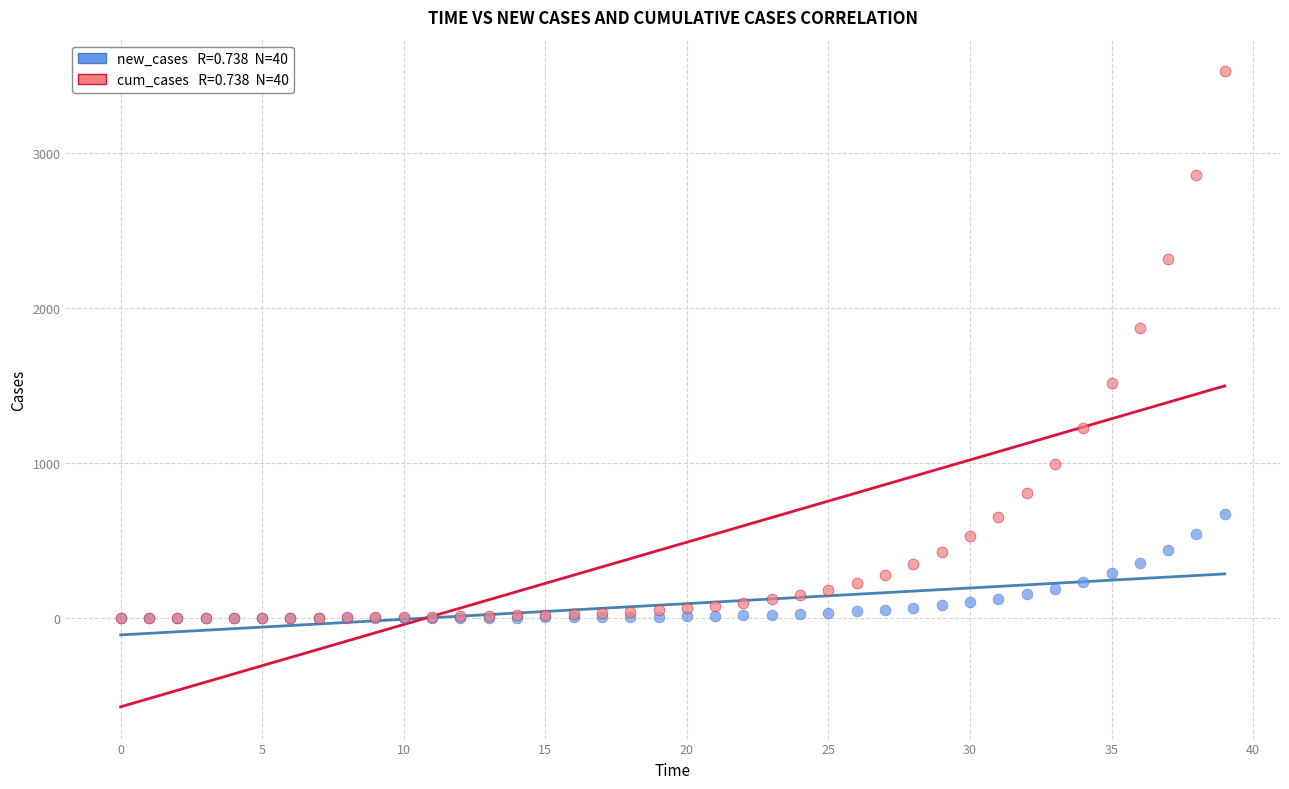

Across all series, what Y value is closest to 1762?

1873.2